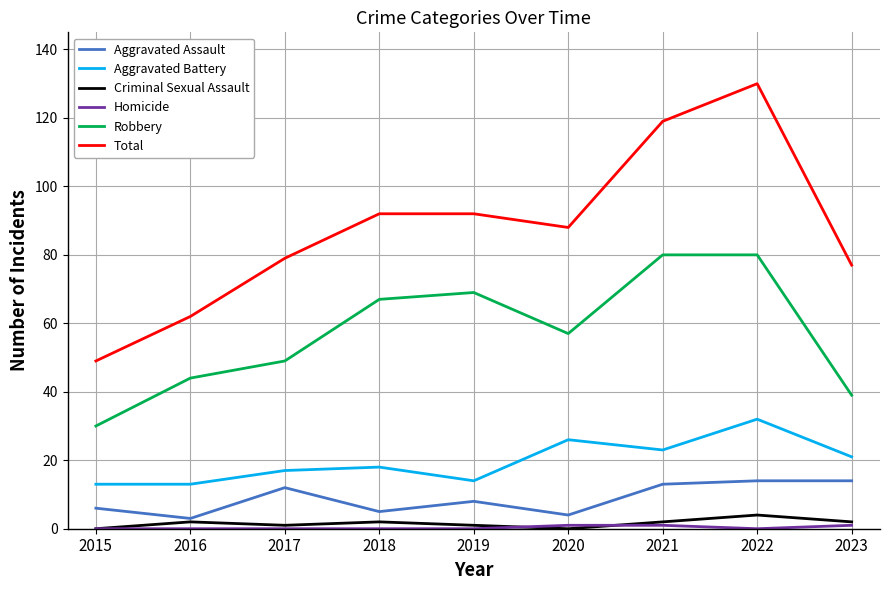

Which series has the largest total across all categories?

Total